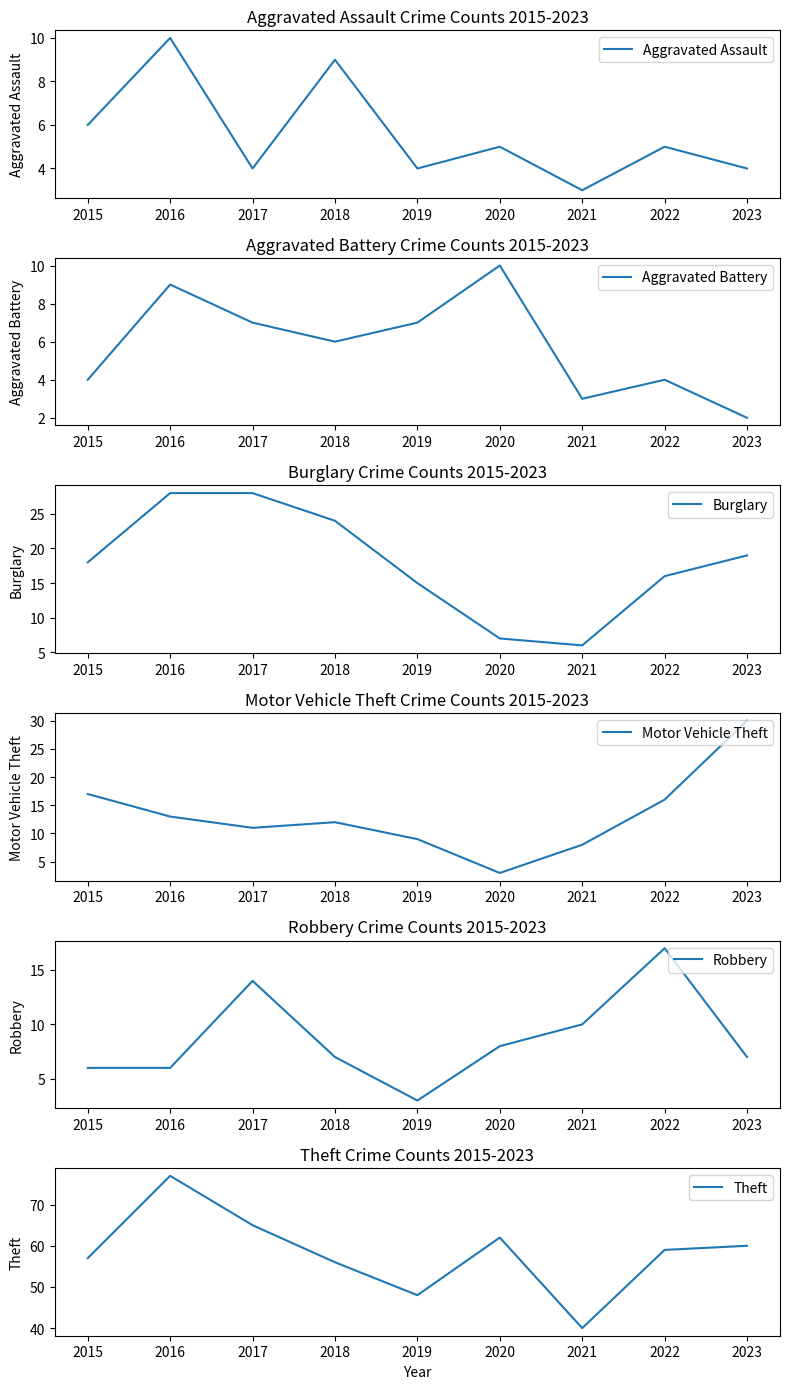

True or false: Aggravated Assault and Aggravated Battery cross at least once.

True